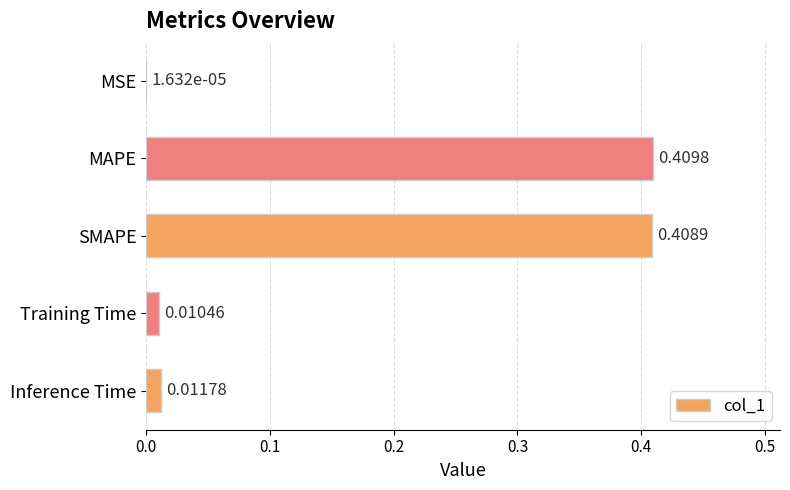

Which has a higher value, Training Time or MAPE?

MAPE